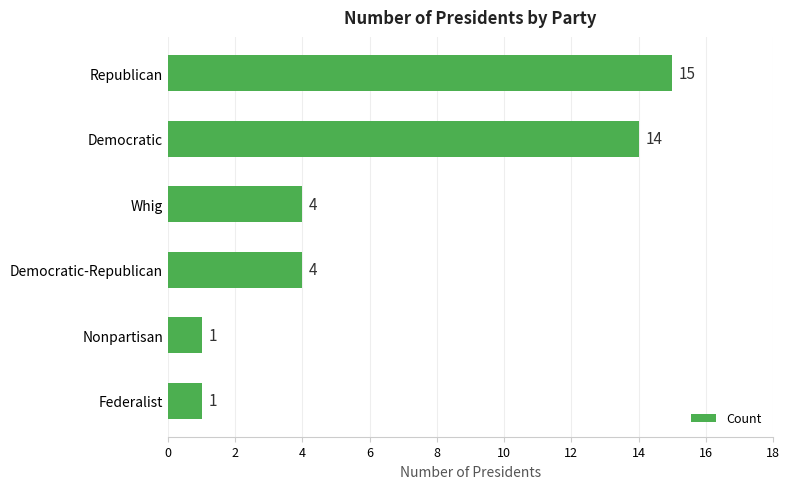

Reading top to bottom, extract all data points from this chart.

Republican=15	Democratic=14	Whig=4	Democratic-Republican=4	Nonpartisan=1	Federalist=1